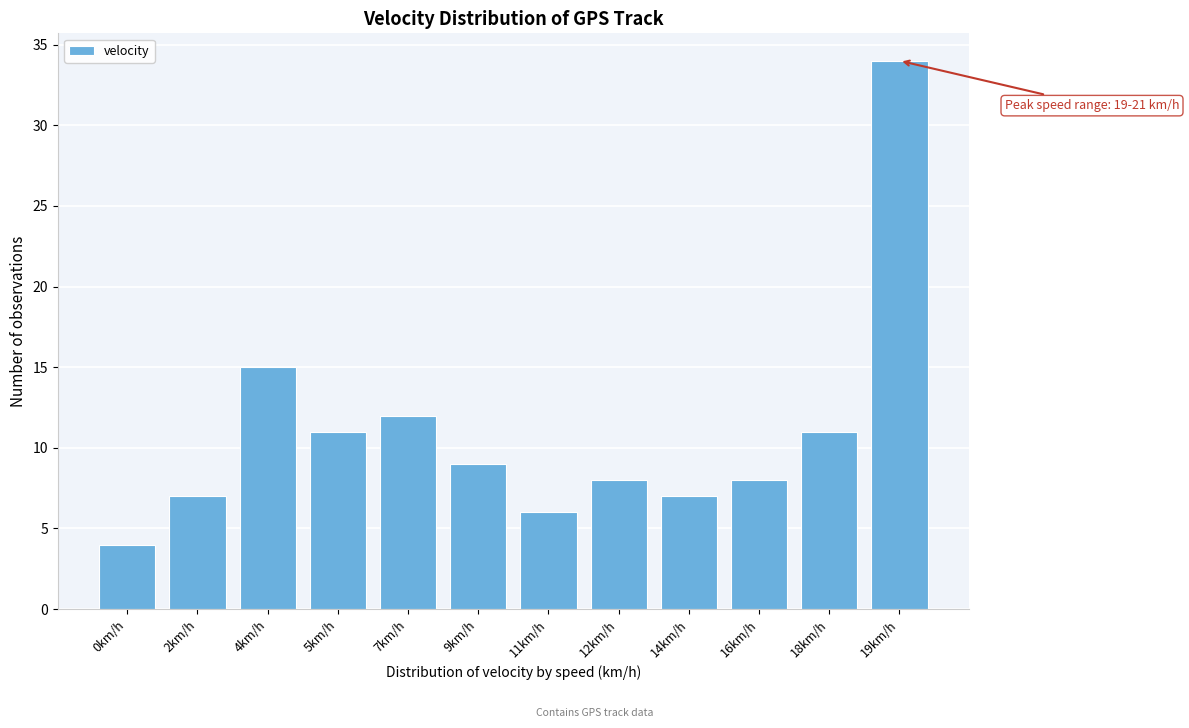

Reading left to right, extract all data points from this chart.

0km/h=4	2km/h=7	4km/h=15	5km/h=11	7km/h=12	9km/h=9	11km/h=6	12km/h=8	14km/h=7	16km/h=8	18km/h=11	19km/h=34